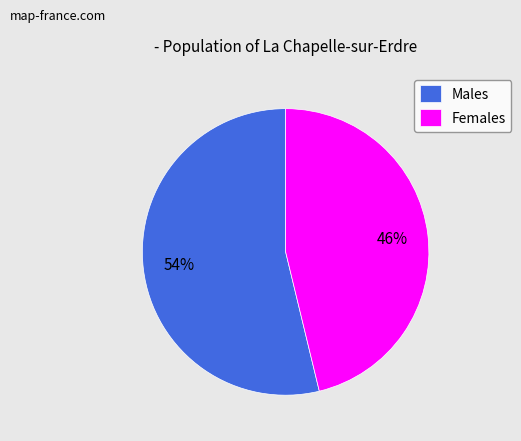

Is there a majority slice in this chart?

Yes